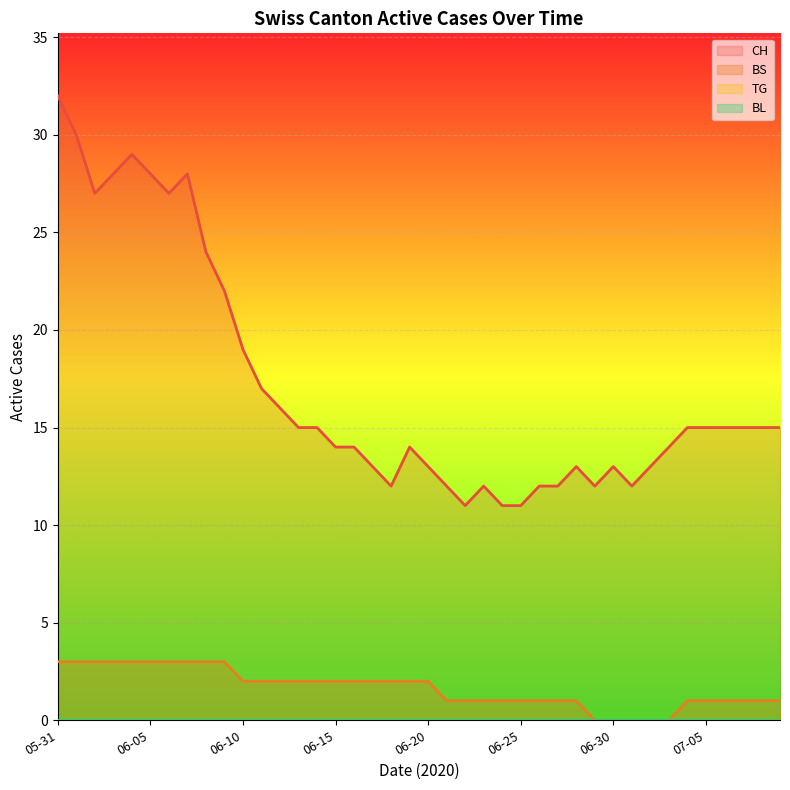

Does the chart display data point markers on the line(s)?

No